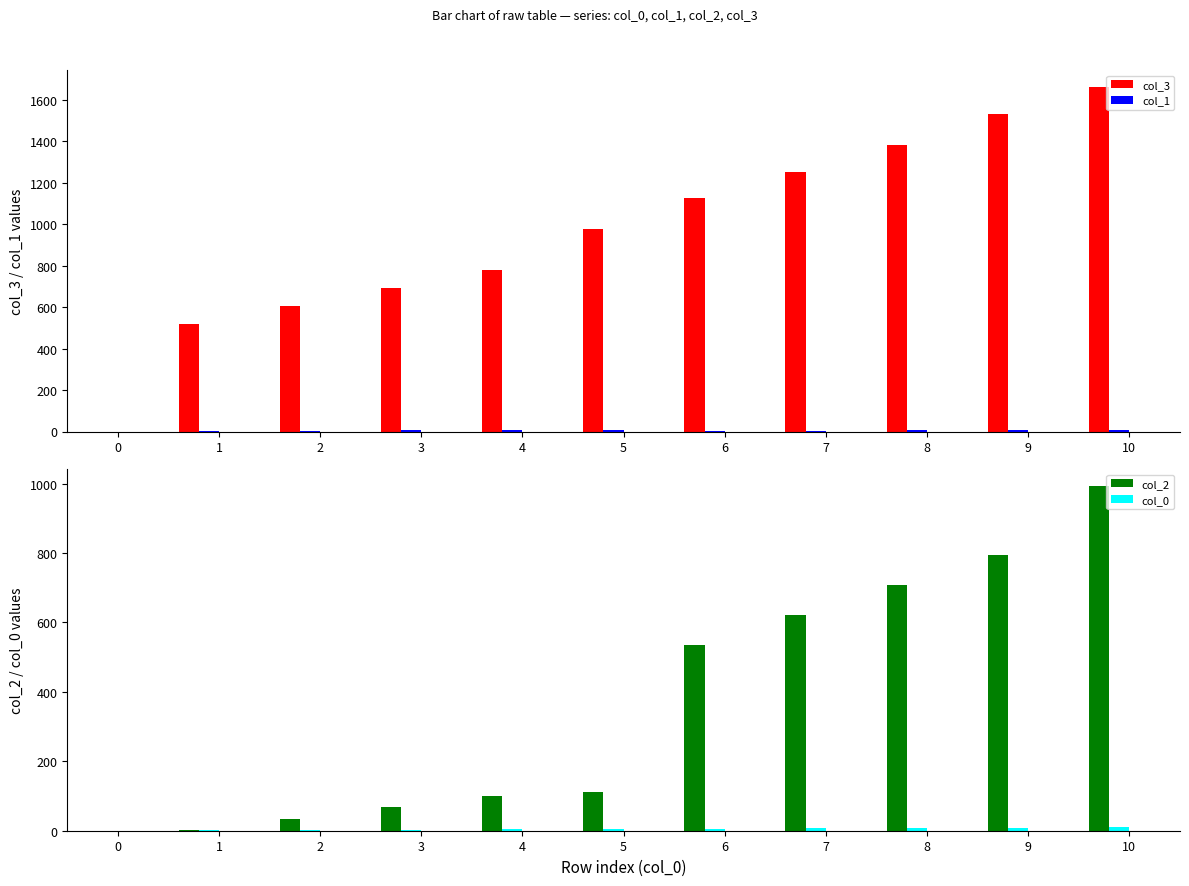

What are all the series names shown in the legend?

col_3, col_1, col_2, col_0